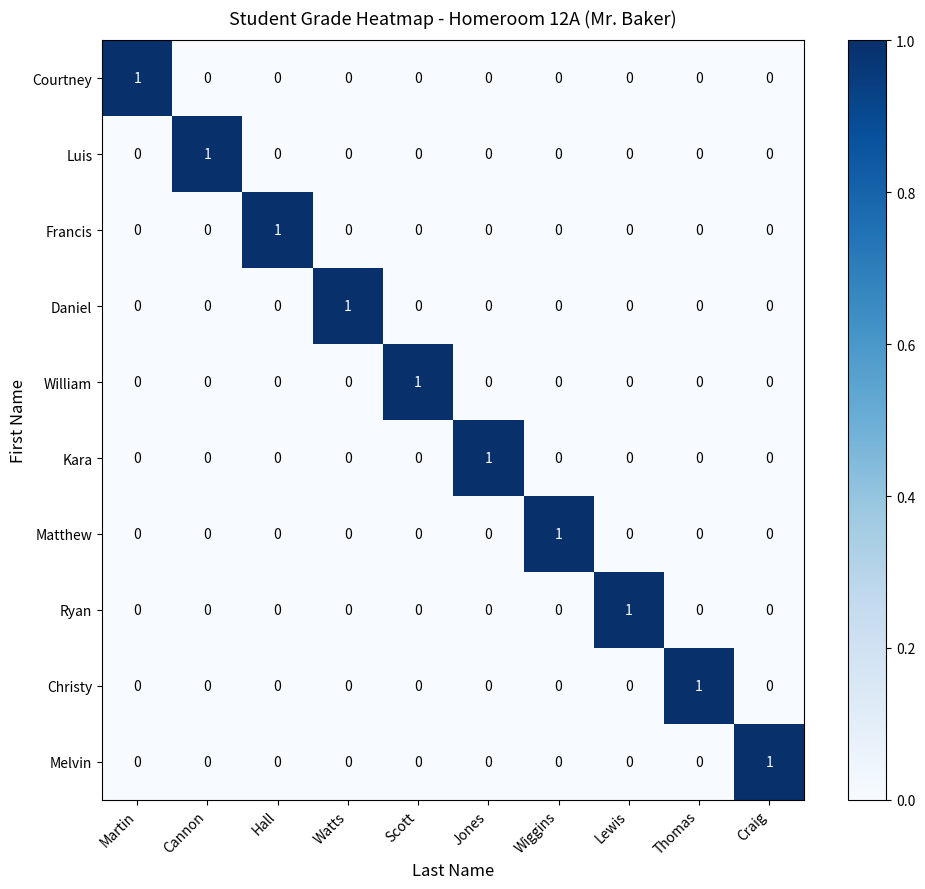

The value of William at Watts is 0. True or false?

True